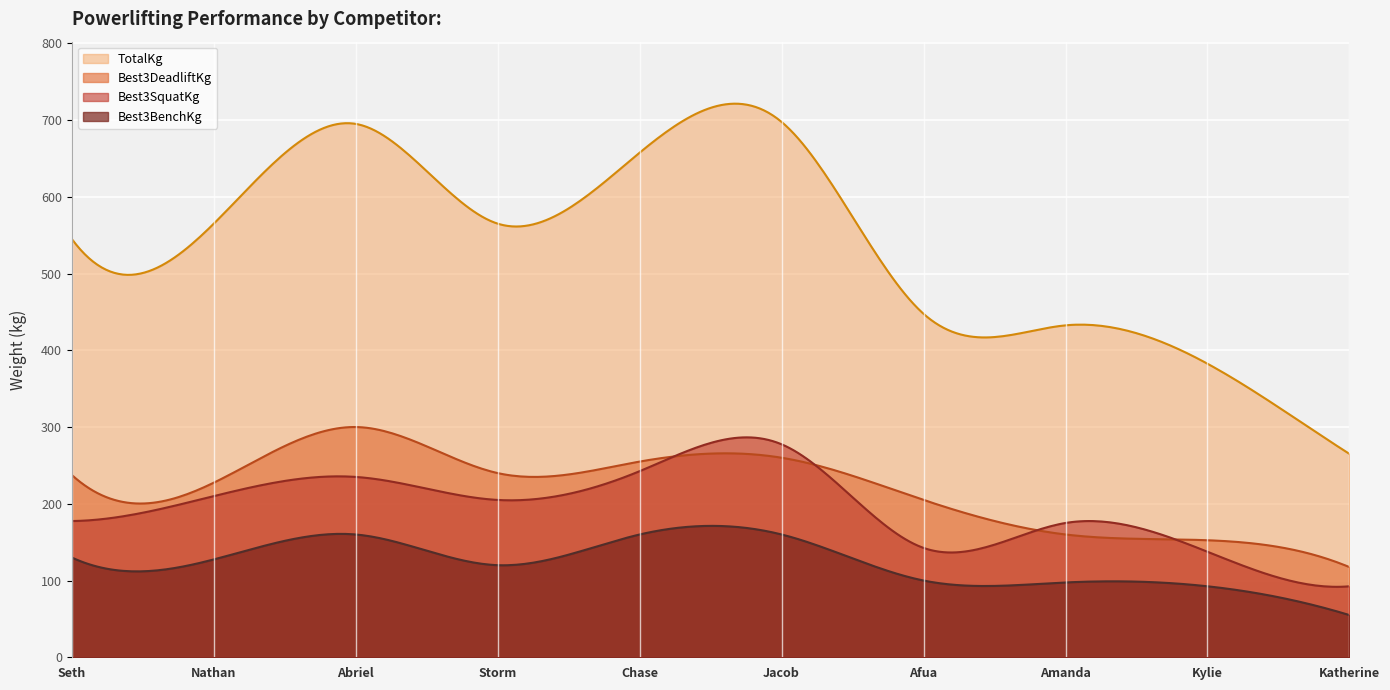

At which category does the chart reach its minimum across all series?

Katherine Shuey